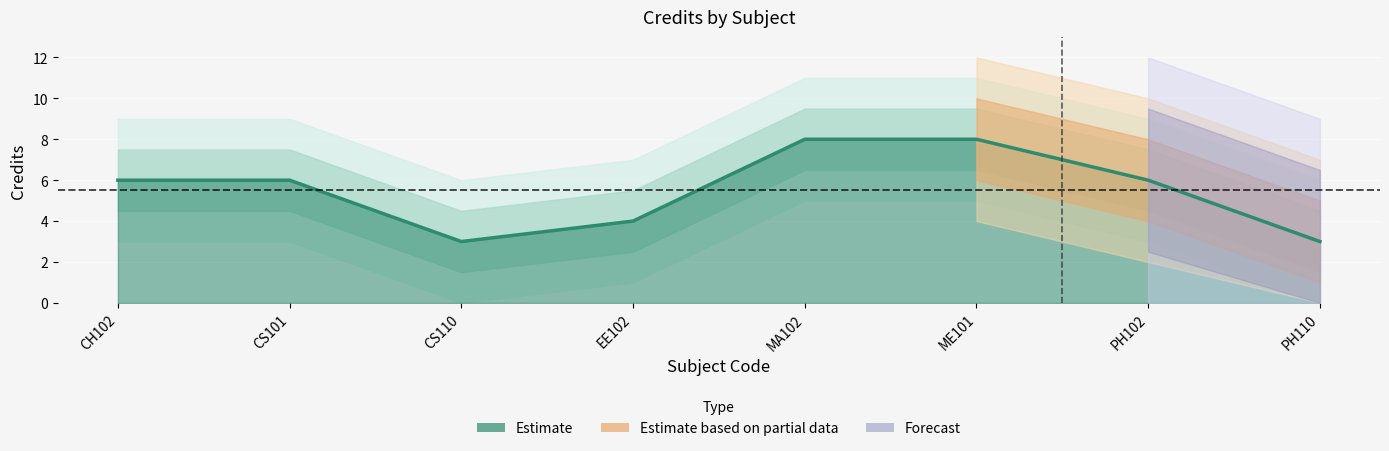

How many data points are less than 6?

3